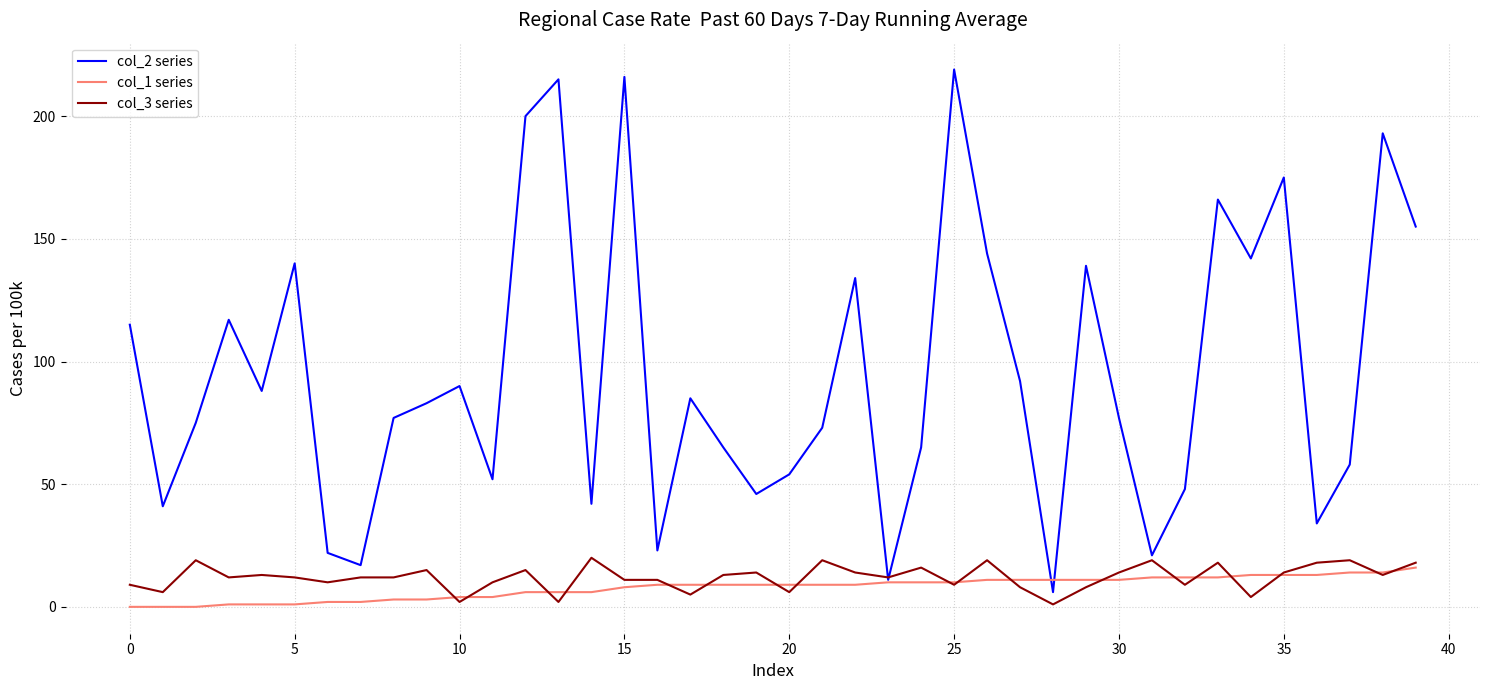

What is the greatest value displayed?

219